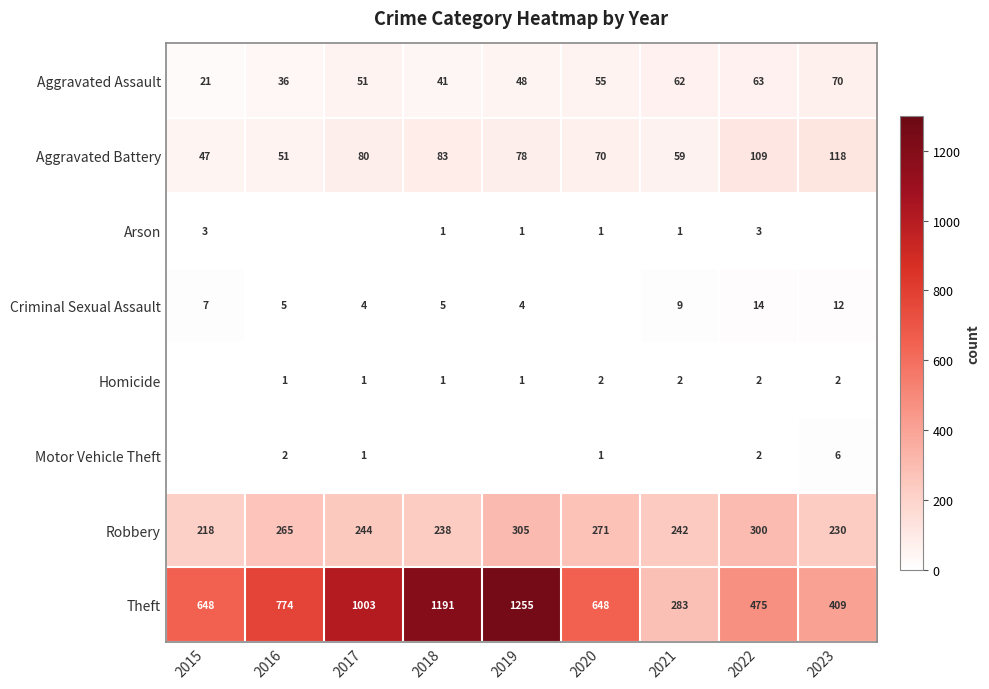

How many categories are shown in the chart?

9